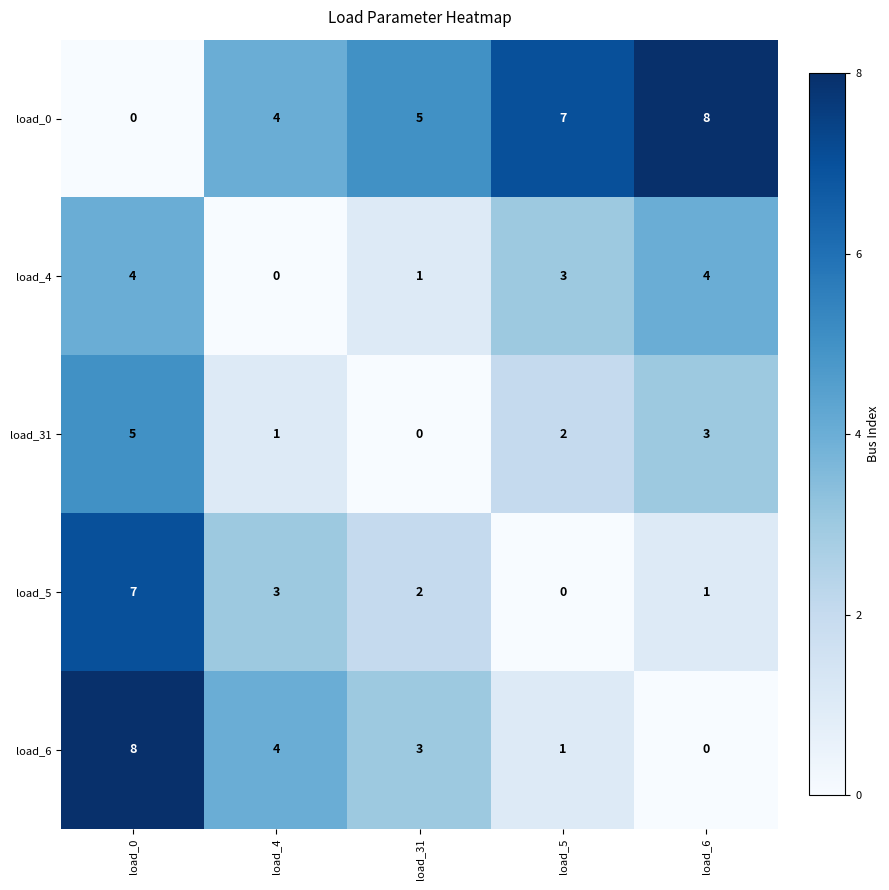

What is the average value of the load_6 series?

3